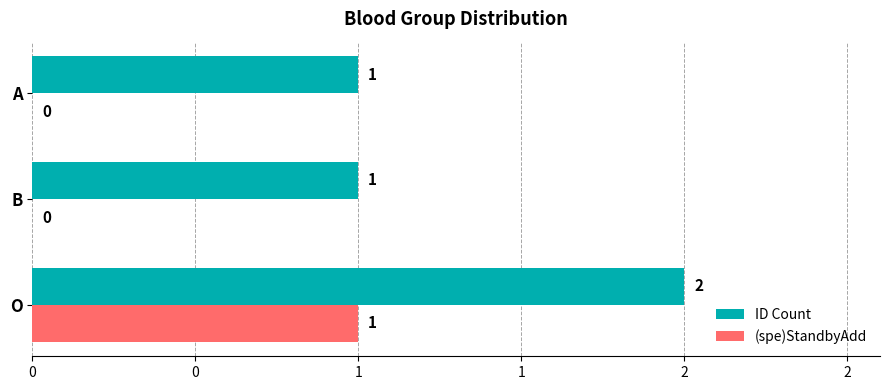

What is the difference between the maximum and minimum values in the (spe)StandbyAdd series?

1